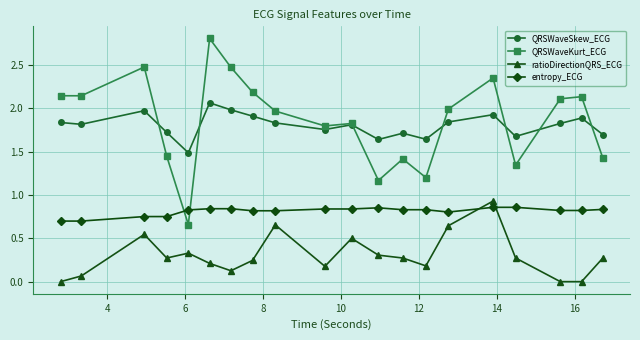

Which series ends up on top after the final intersection of entropy_ECG and QRSWaveKurt_ECG?

QRSWaveKurt_ECG